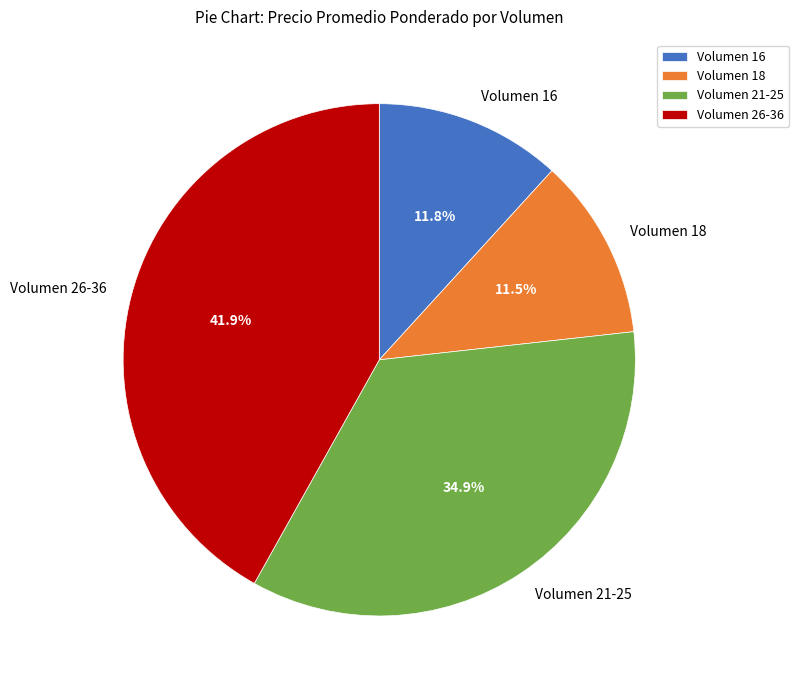

Which category has the biggest portion of the pie?

Volumen 26-36